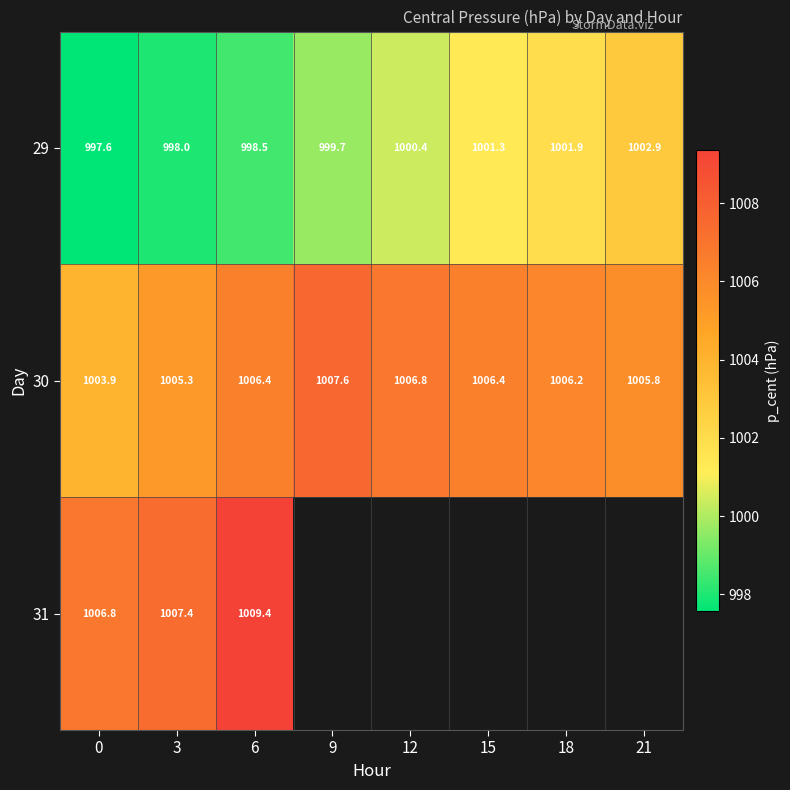

Where is 30 nearest to the value 1005?

3